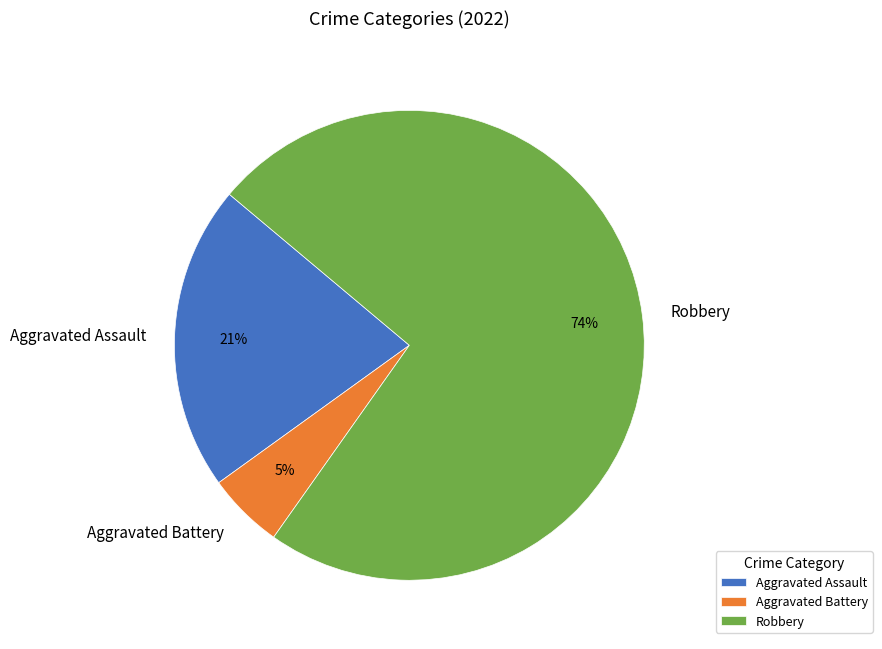

To the nearest percent, what is the average slice percentage?

33%